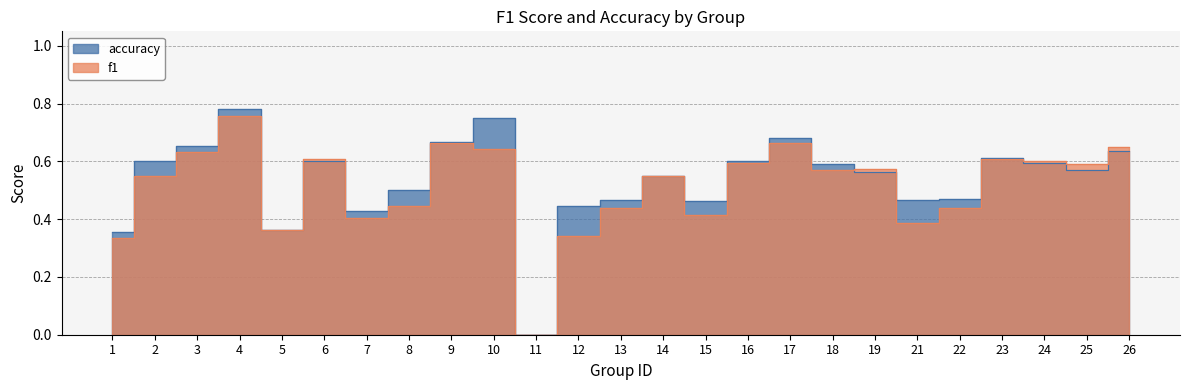

Reading left to right, extract all data points from this chart.

f1: 1=0.3	2=0.6	3=0.6	4=0.8	5=0.4	6=0.6	7=0.4	8=0.4	9=0.7	10=0.6	11=0.0	12=0.3	13=0.4	14=0.5	15=0.4	16=0.6	17=0.7	18=0.6	19=0.6	21=0.4	22=0.4	23=0.6	24=0.6	25=0.6	26=0.6
accuracy: 1=0.4	2=0.6	3=0.7	4=0.8	5=0.4	6=0.6	7=0.4	8=0.5	9=0.7	10=0.8	11=0.0	12=0.4	13=0.5	14=0.5	15=0.5	16=0.6	17=0.7	18=0.6	19=0.6	21=0.5	22=0.5	23=0.6	24=0.6	25=0.6	26=0.6